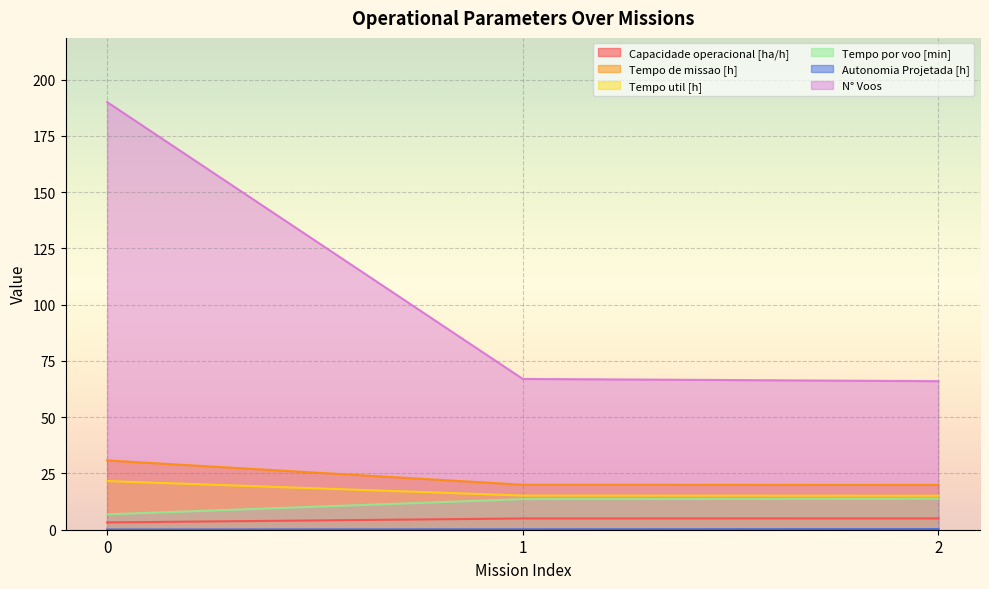

At how many categories does at least one series exceed 130?

1